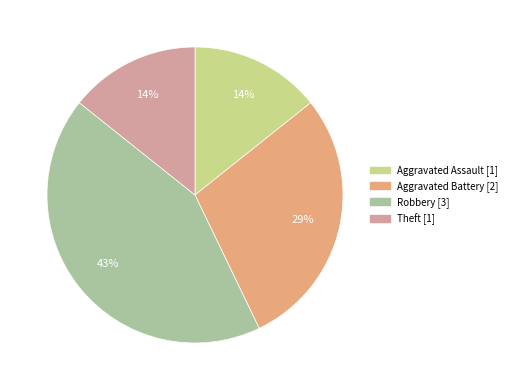

Does any single category account for the majority?

No